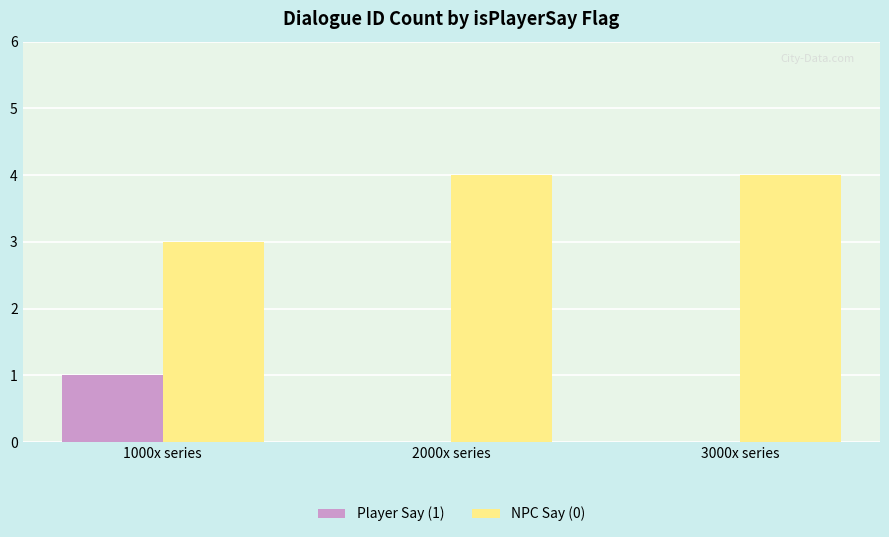

True or false: Player Say (1) has a value of 1 at 1000x series.

True